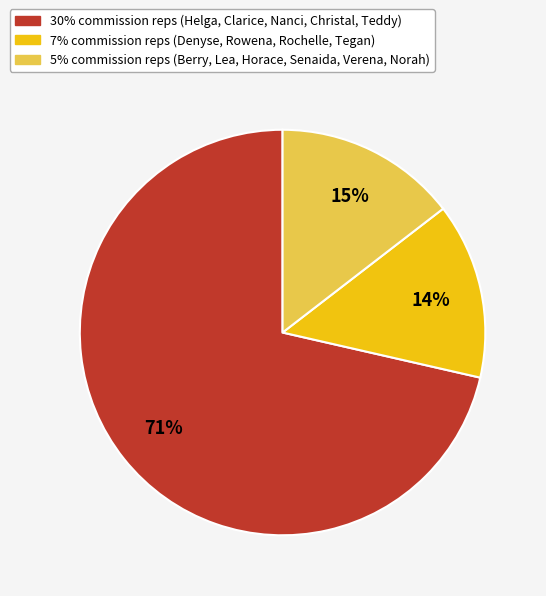

Does any single category account for the majority?

Yes